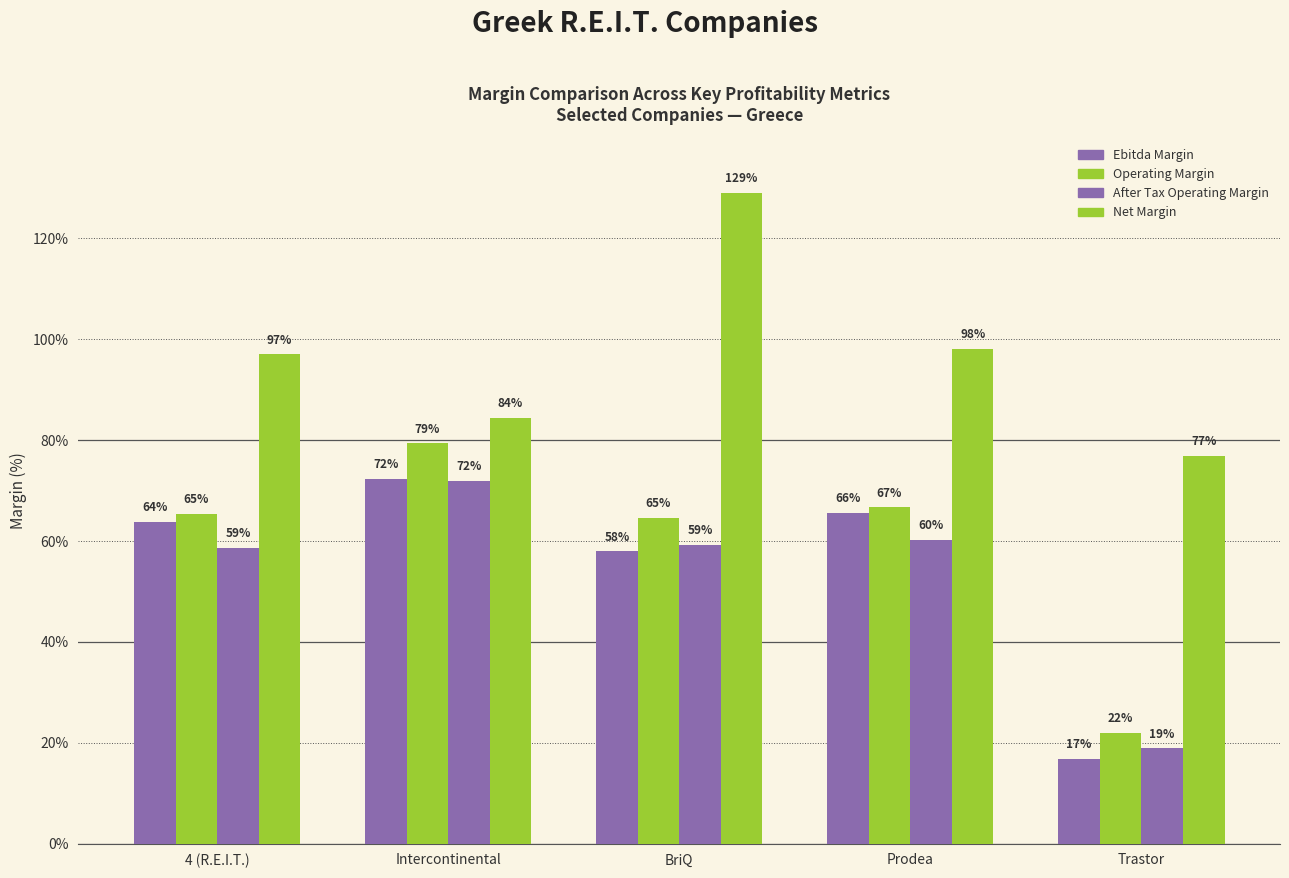

What is the difference between the second highest and second lowest values in the Operating Margin series?

2.1